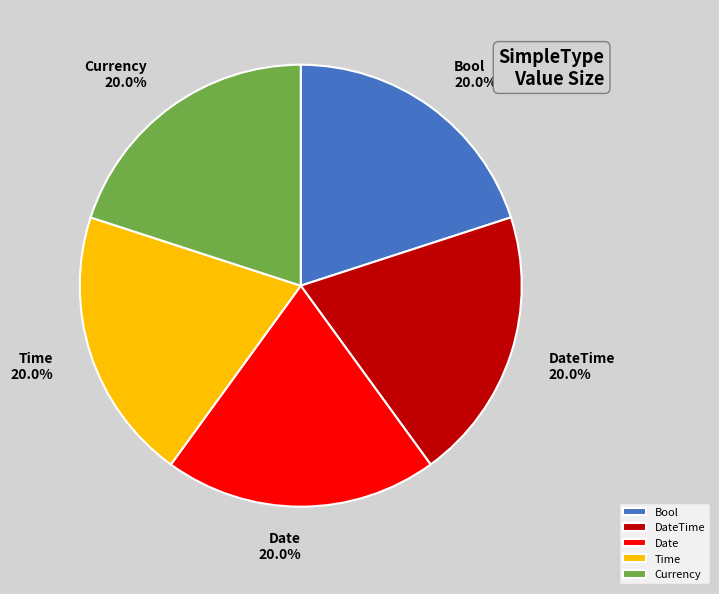

How many slices are in this pie chart?

5